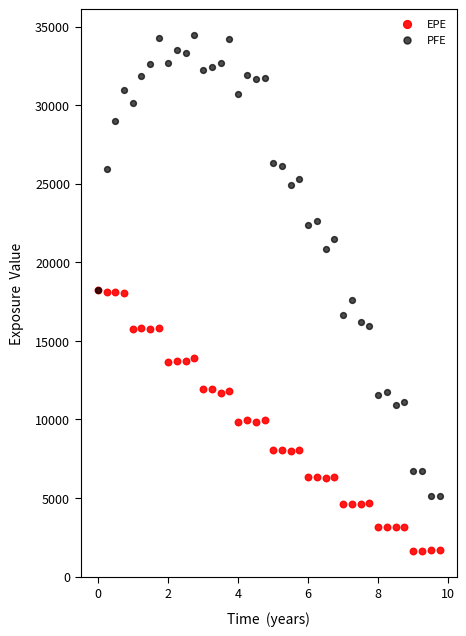

In the PFE series, what Y value is closest to 19803?

20852.2